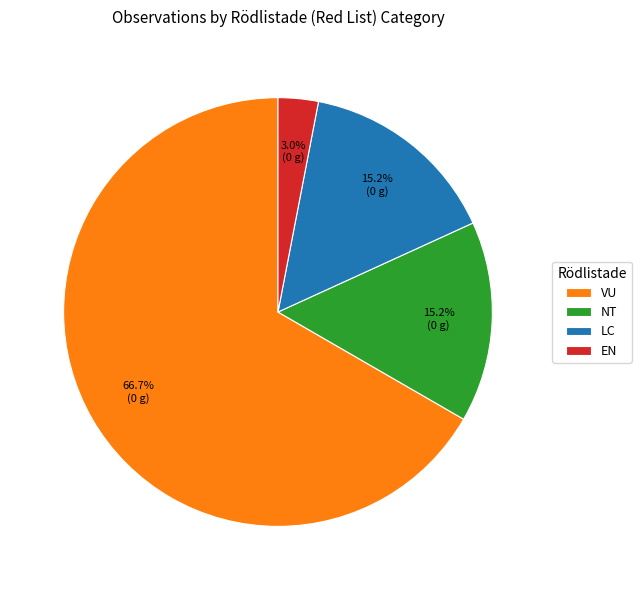

Which has a higher value, LC or EN?

LC